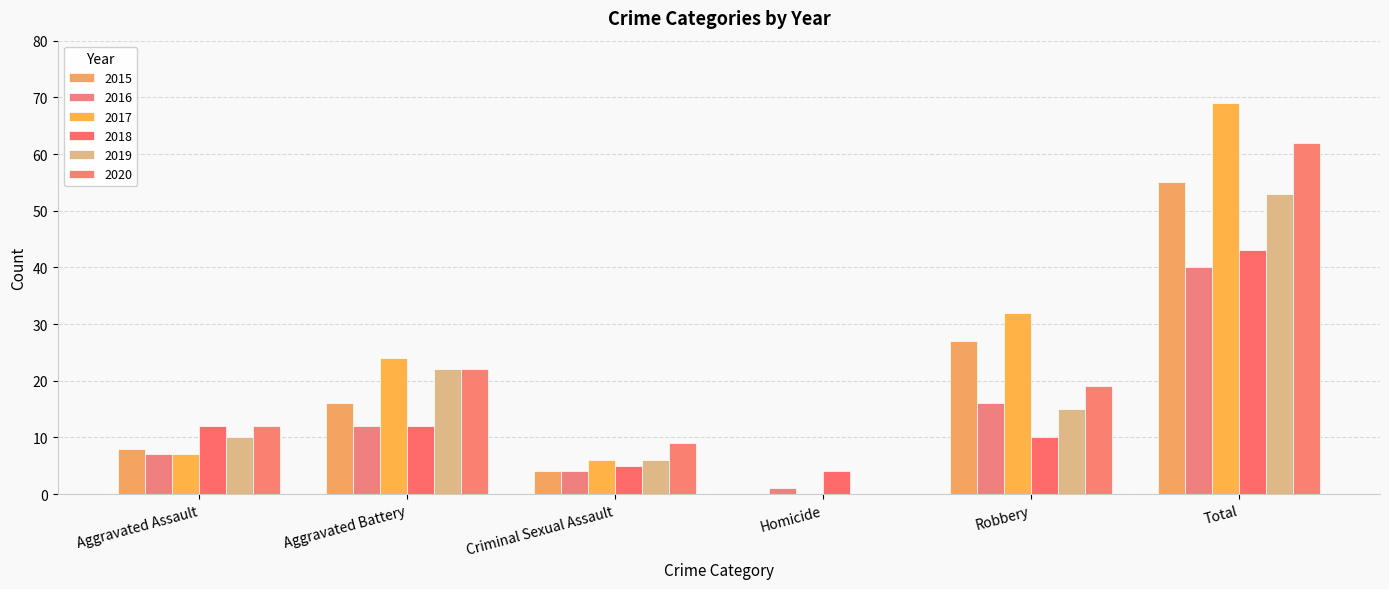

Reading left to right, transcribe all the data shown in this chart.

2015: Aggravated Assault=8	Aggravated Battery=16	Criminal Sexual Assault=4	Homicide=0	Robbery=27	Total=55
2016: Aggravated Assault=7	Aggravated Battery=12	Criminal Sexual Assault=4	Homicide=1	Robbery=16	Total=40
2017: Aggravated Assault=7	Aggravated Battery=24	Criminal Sexual Assault=6	Homicide=0	Robbery=32	Total=69
2018: Aggravated Assault=12	Aggravated Battery=12	Criminal Sexual Assault=5	Homicide=4	Robbery=10	Total=43
2019: Aggravated Assault=10	Aggravated Battery=22	Criminal Sexual Assault=6	Homicide=0	Robbery=15	Total=53
2020: Aggravated Assault=12	Aggravated Battery=22	Criminal Sexual Assault=9	Homicide=0	Robbery=19	Total=62